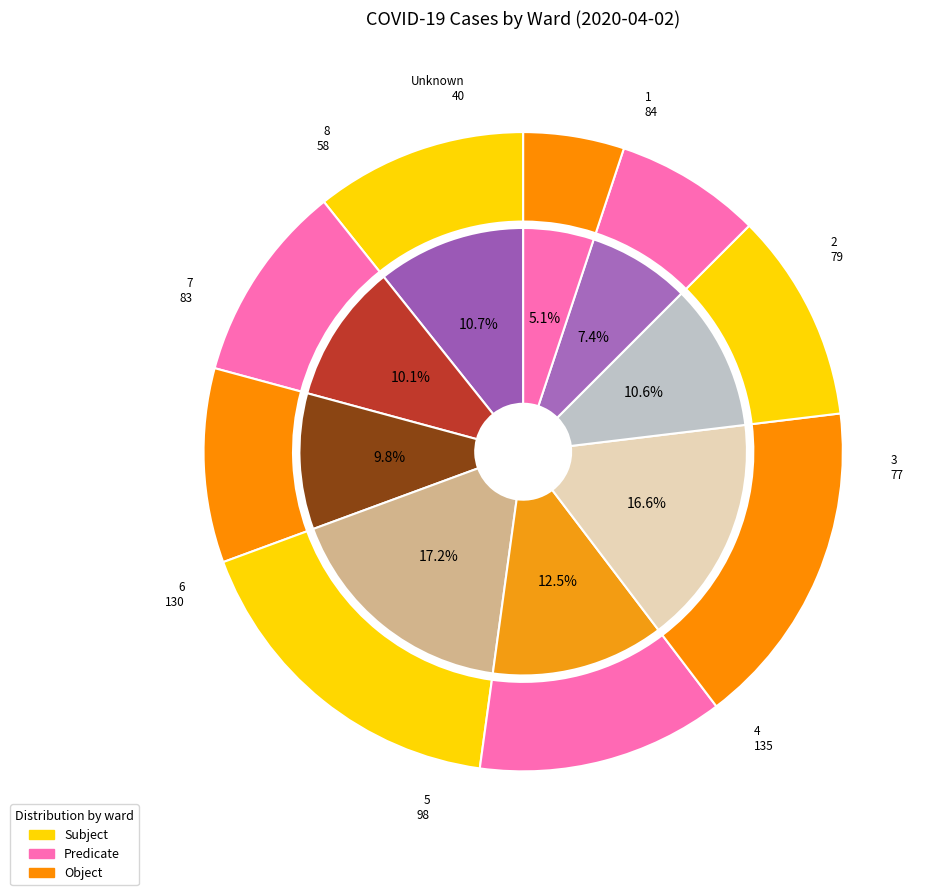

How many slices are in this pie chart?

9